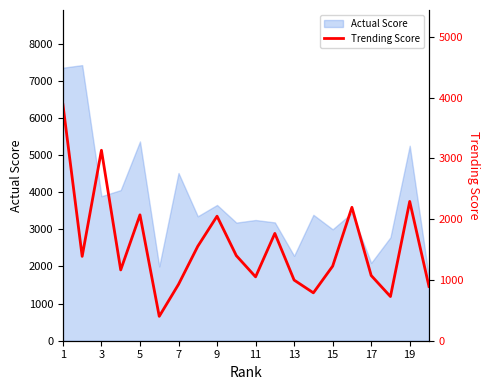

What is the minimum value for Actual Score?

1695